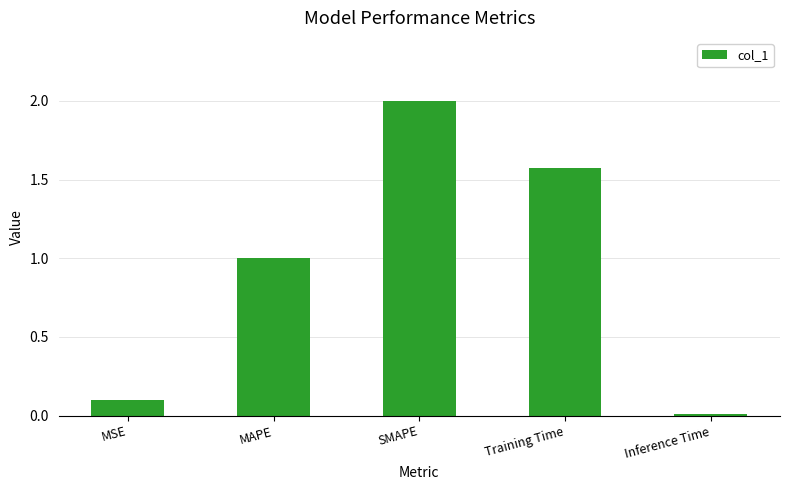

What is the greatest value displayed?

2.0